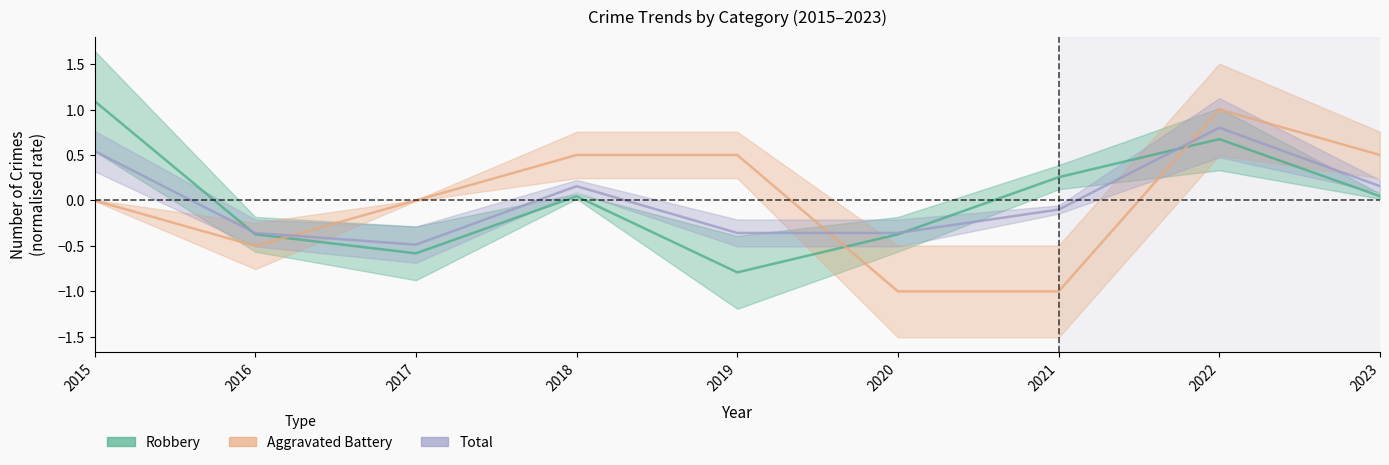

The value of Total at 2018 is 0.1. True or false?

False